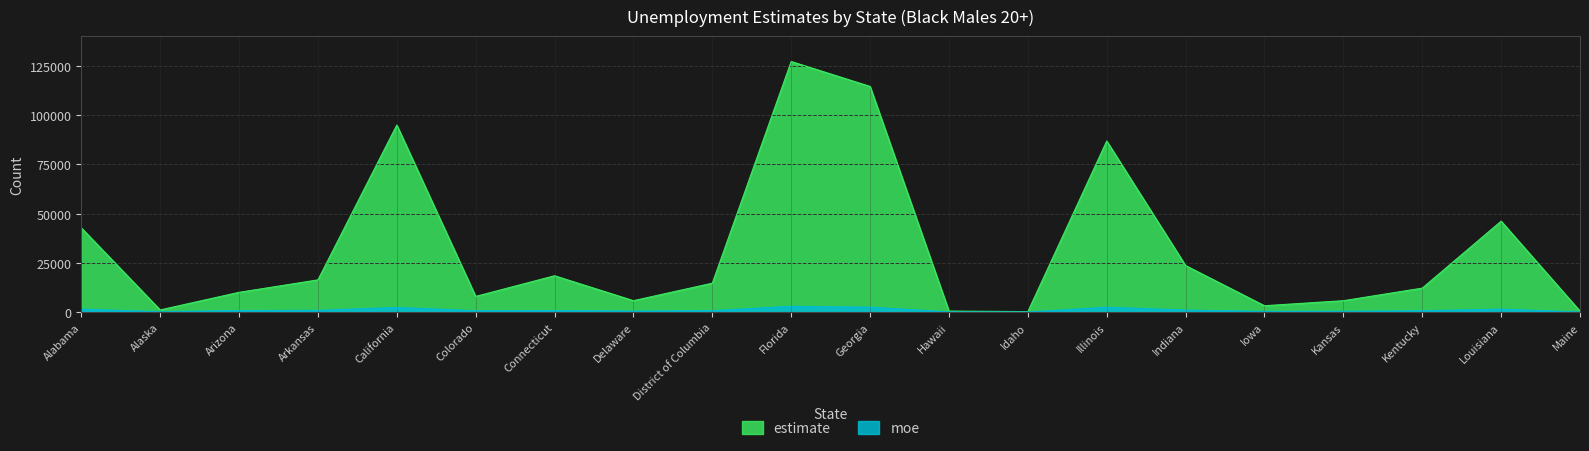

What position from the left is Kentucky?

18